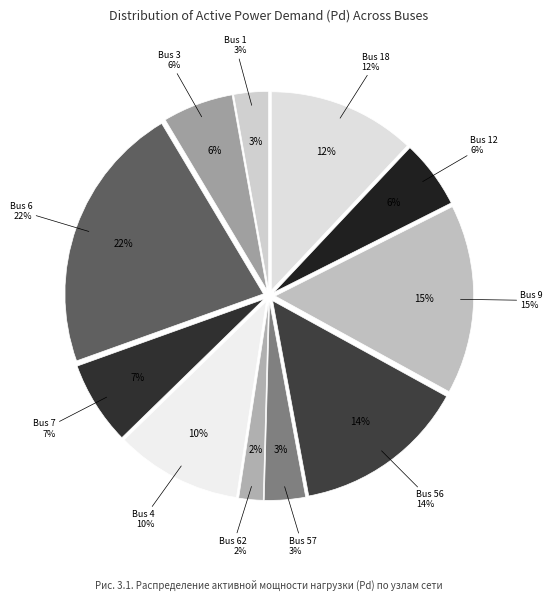

True or false: Bus 1 accounts for 3% of the total.

True